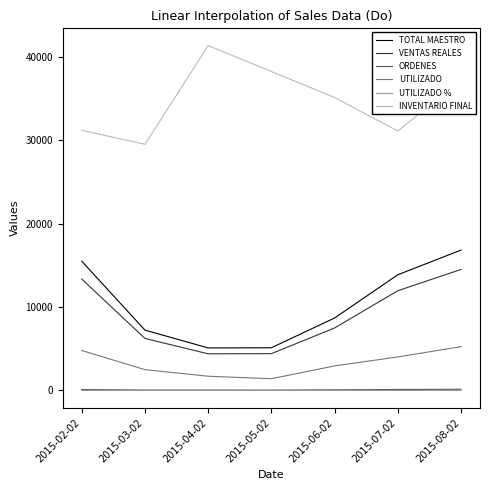

How many values in the TOTAL MAESTRO series are below 8696?

3